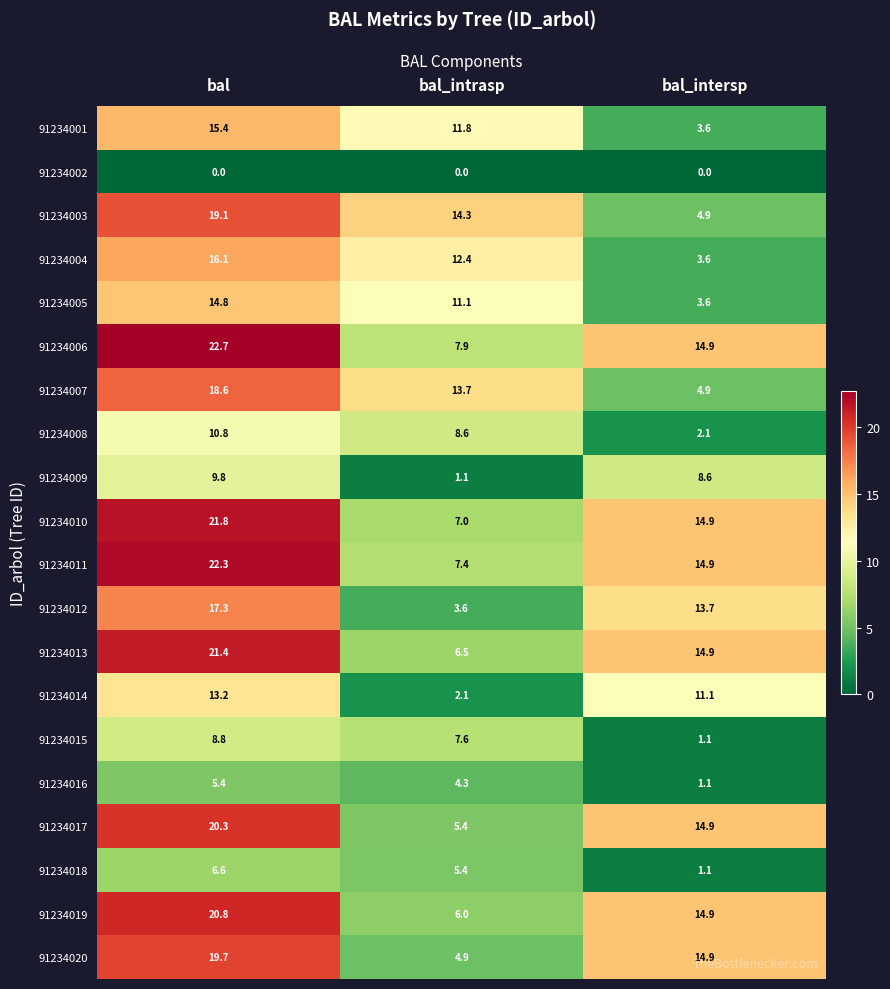

What is the sum of the 91234013 values at bal_intrasp and bal?

27.9